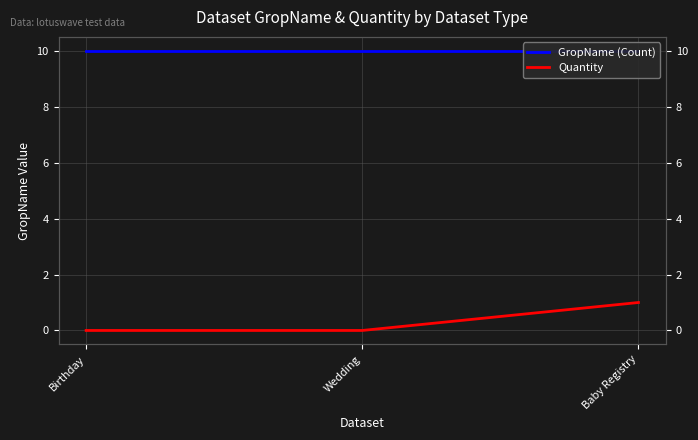

At which category is the sum across all series the highest?

Baby Registry